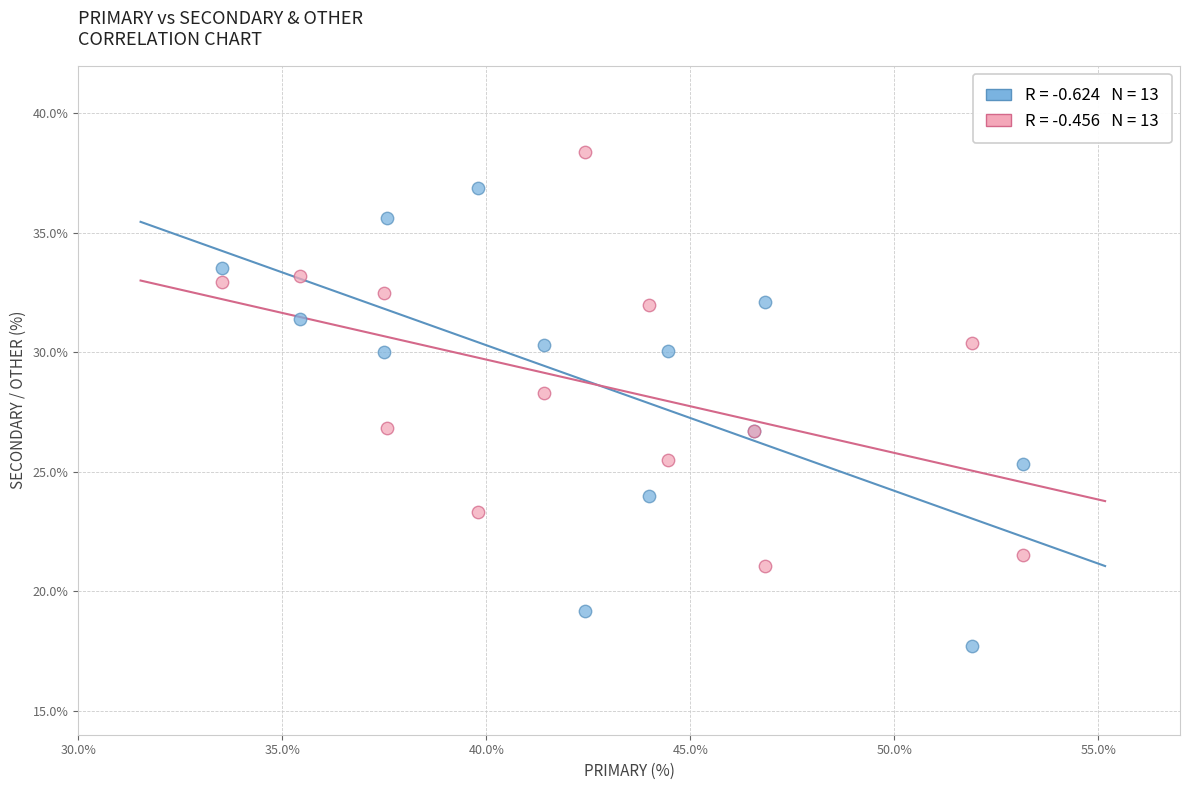

Across all series, what Y value is closest to 28?

28.3